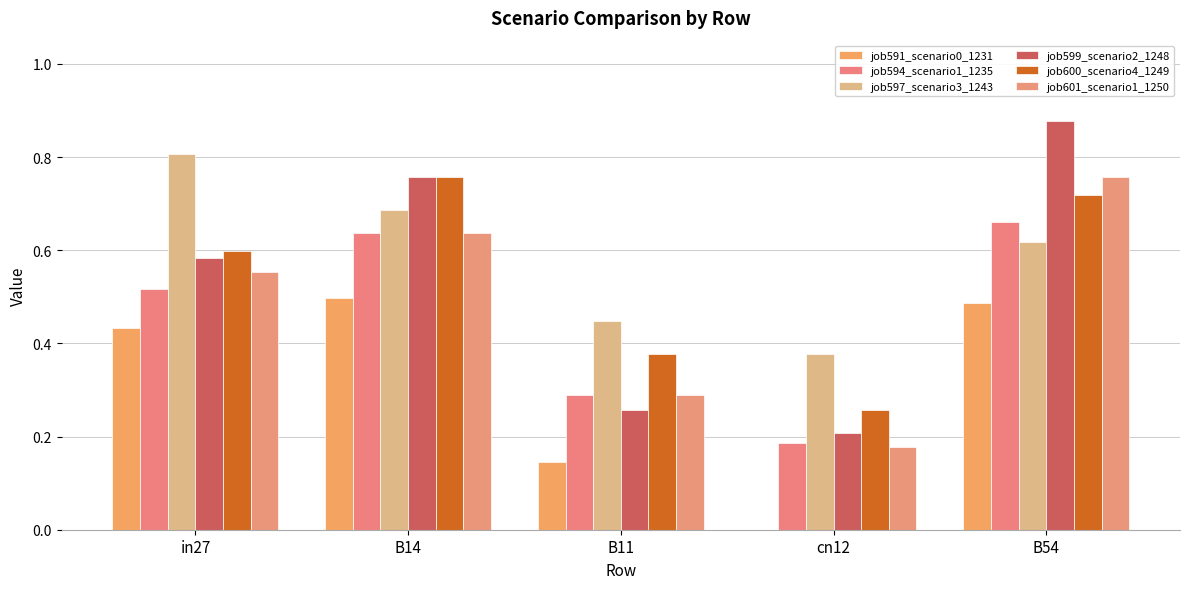

Rank the series at B11 from lowest to highest value.

job591_scenario0_1231, job599_scenario2_1248, job594_scenario1_1235, job601_scenario1_1250, job600_scenario4_1249, job597_scenario3_1243